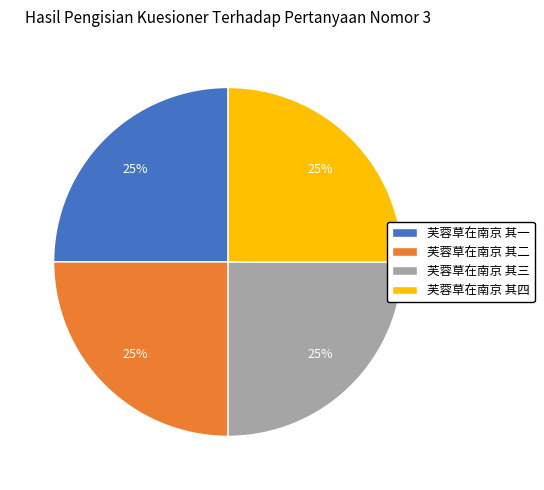

To the nearest percent, what portion does 芙蓉草在南京 其三 represent?

25%